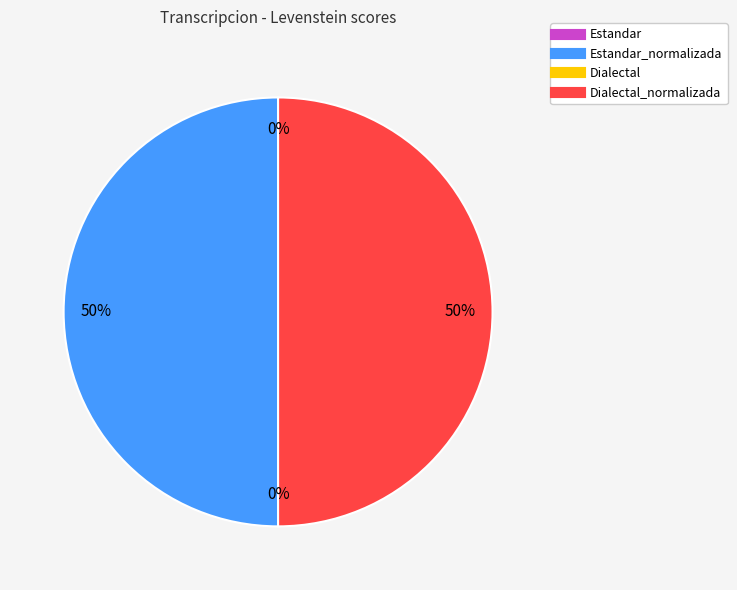

Which has a higher value, Estandar_normalizada or Dialectal_normalizada?

Estandar_normalizada